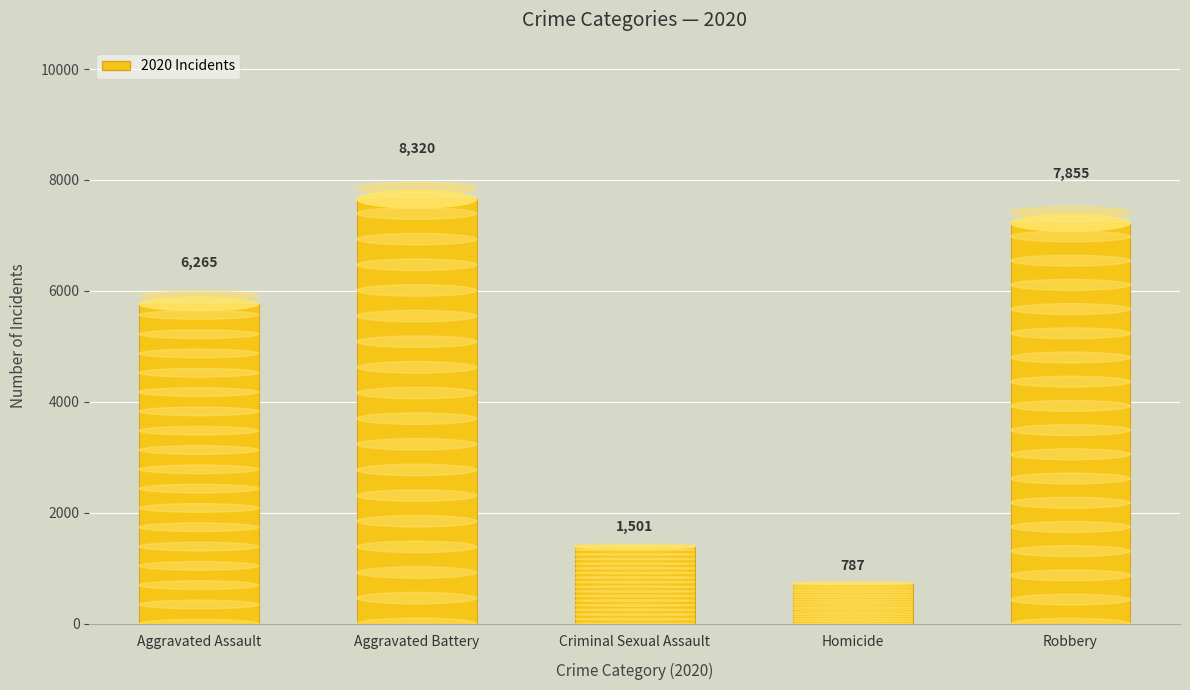

What is the difference between the values at Aggravated Battery and Homicide?

7533